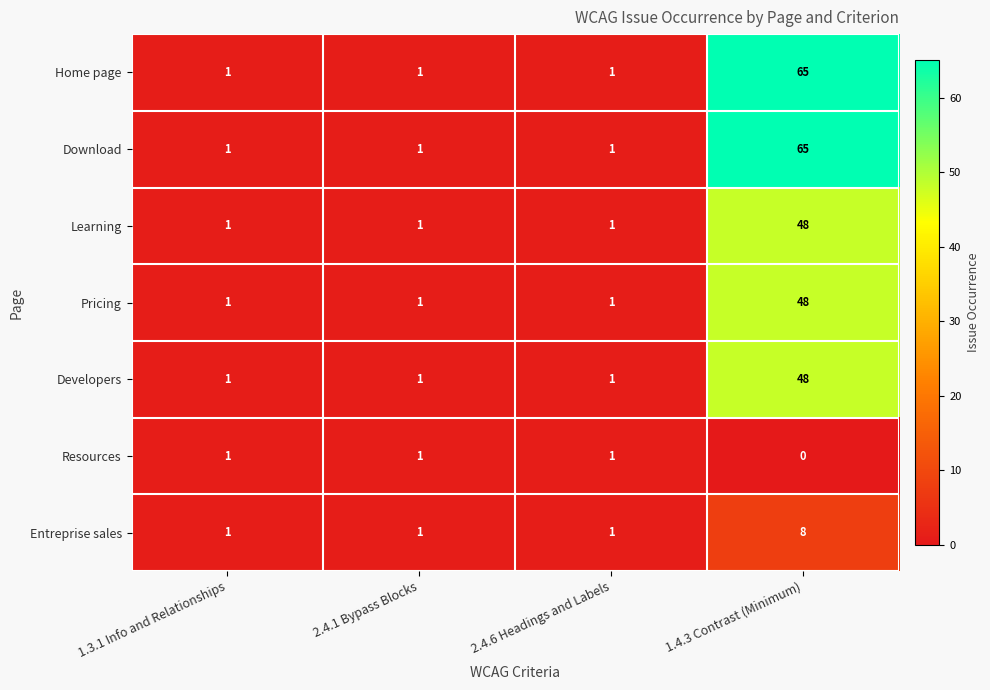

The Learning series shows 1 at 2.4.1 Bypass Blocks. True or false?

True